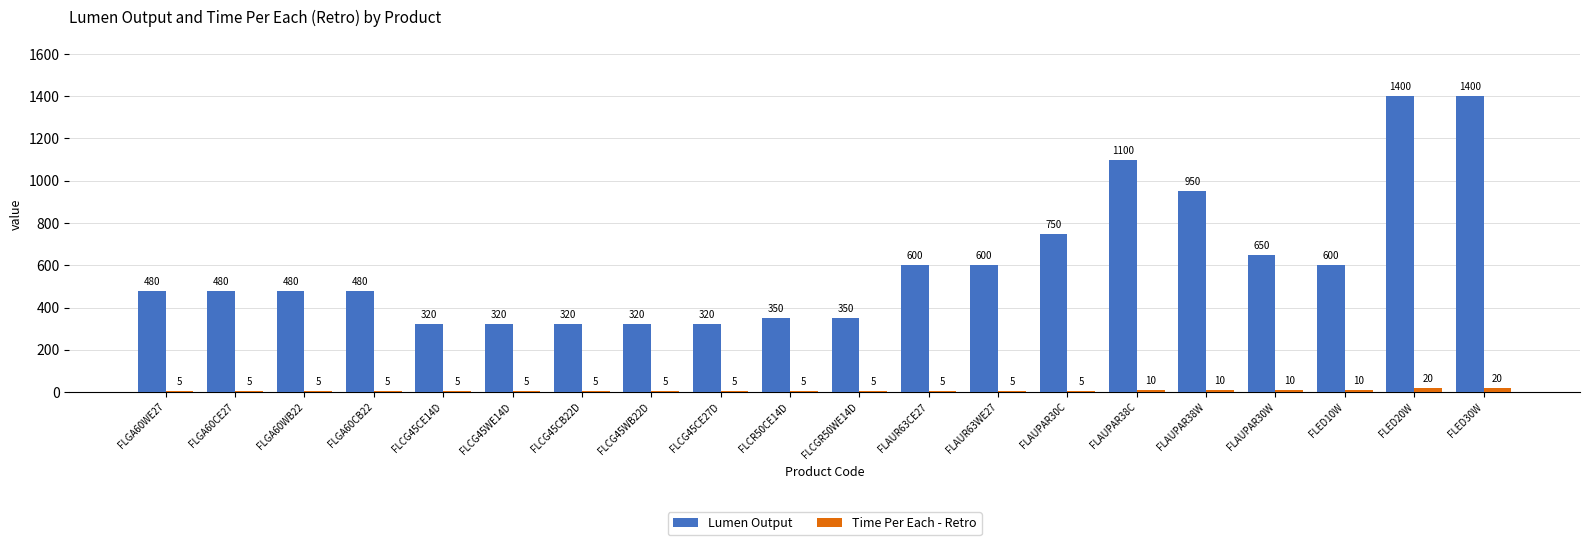

Reading left to right, list all the values displayed in this chart.

Lumen Output: FLGA60WE27=480	FLGA60CE27=480	FLGA60WB22=480	FLGA60CB22=480	FLCG45CE14D=320	FLCG45WE14D=320	FLCG45CB22D=320	FLCG45WB22D=320	FLCG45CE27D=320	FLCR50CE14D=350	FLCGR50WE14D=350	FLAUR63CE27=600	FLAUR63WE27=600	FLAUPAR30C=750	FLAUPAR38C=1100	FLAUPAR38W=950	FLAUPAR30W=650	FLED10W=600	FLED20W=1400	FLED30W=1400
Time Per Each - Retro: FLGA60WE27=5	FLGA60CE27=5	FLGA60WB22=5	FLGA60CB22=5	FLCG45CE14D=5	FLCG45WE14D=5	FLCG45CB22D=5	FLCG45WB22D=5	FLCG45CE27D=5	FLCR50CE14D=5	FLCGR50WE14D=5	FLAUR63CE27=5	FLAUR63WE27=5	FLAUPAR30C=5	FLAUPAR38C=10	FLAUPAR38W=10	FLAUPAR30W=10	FLED10W=10	FLED20W=20	FLED30W=20